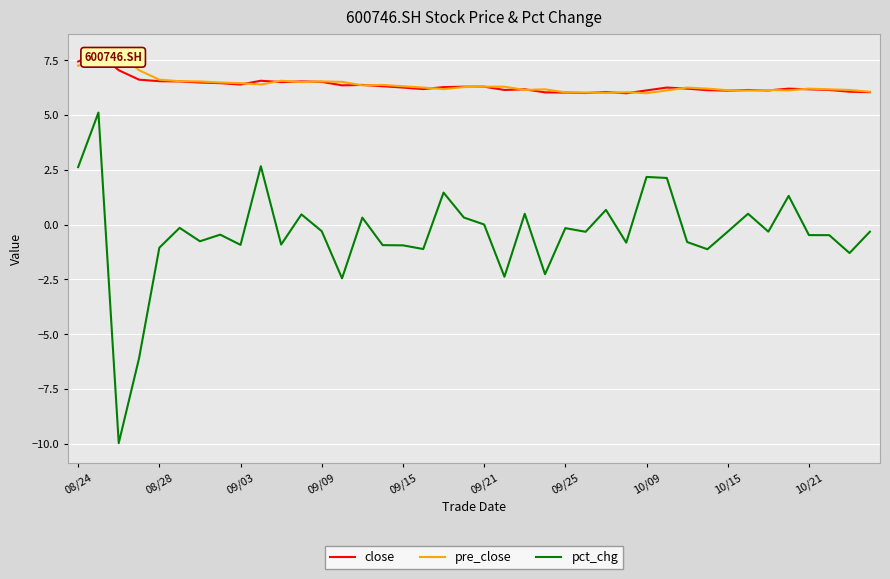

The pct_chg series shows -0.2 at 09/25. True or false?

True